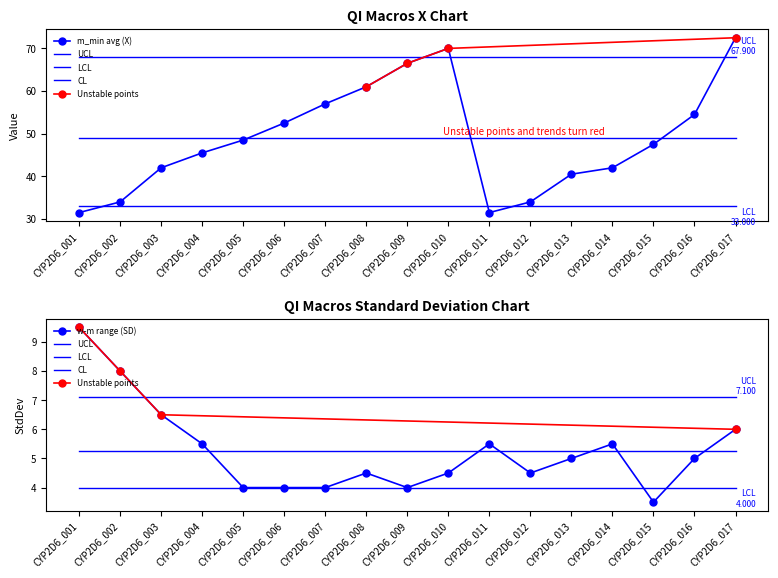

What is the difference between the second highest and second lowest values in the m_min series?

39